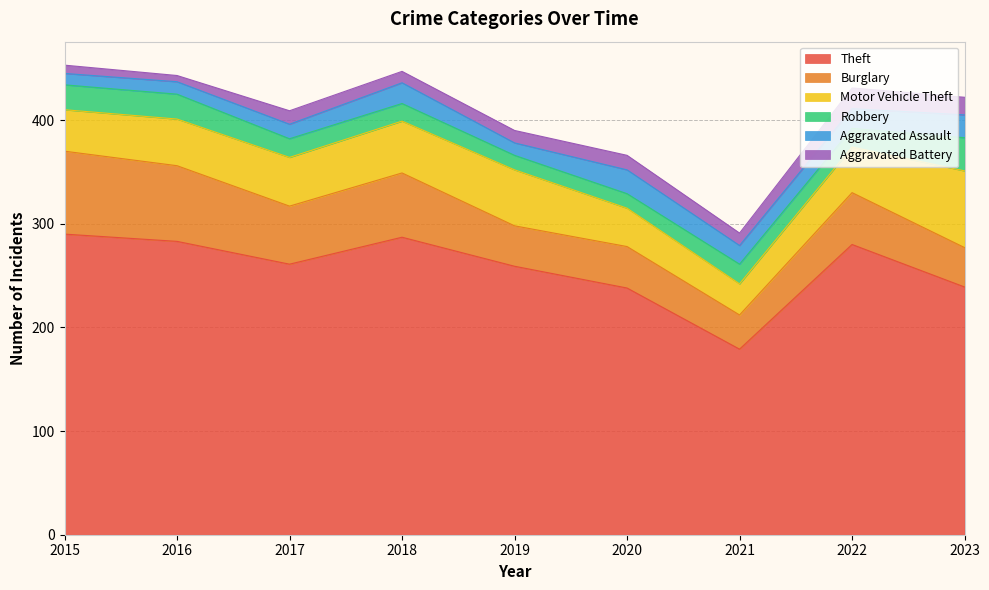

In Theft, how many points are lower than both neighbors (excluding endpoints)?

2